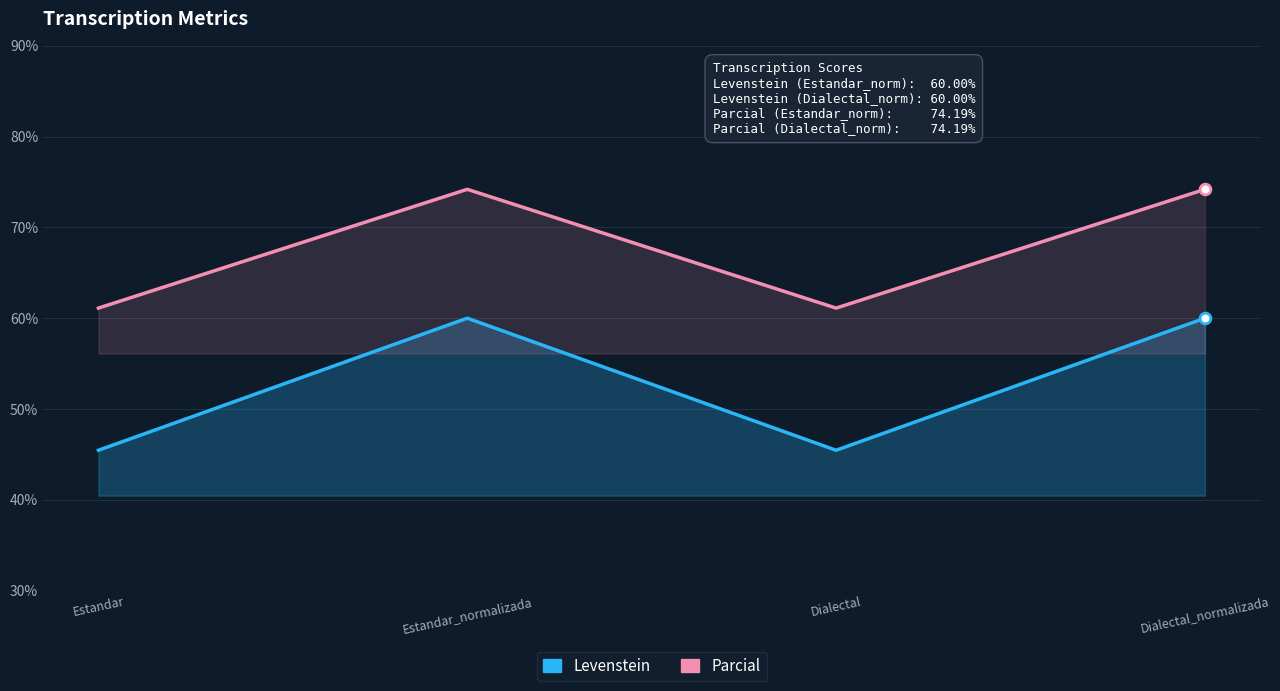

Which series has the widest spread of Y values?

Levenstein